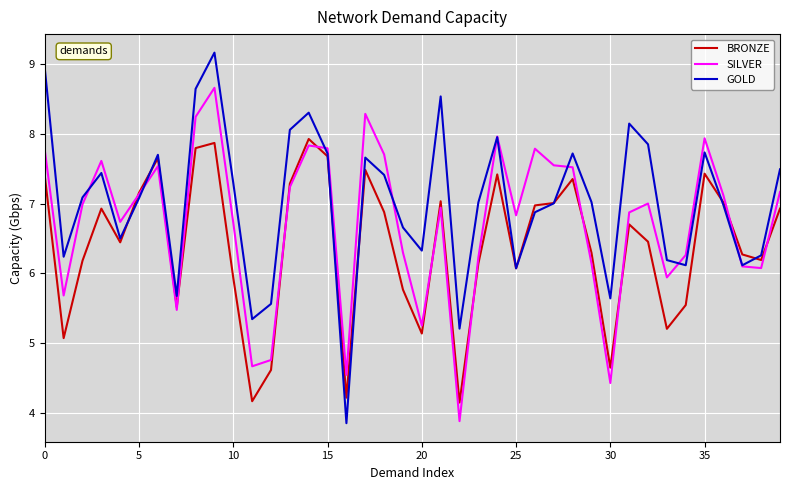

How many intersections are there between SILVER and GOLD?

8